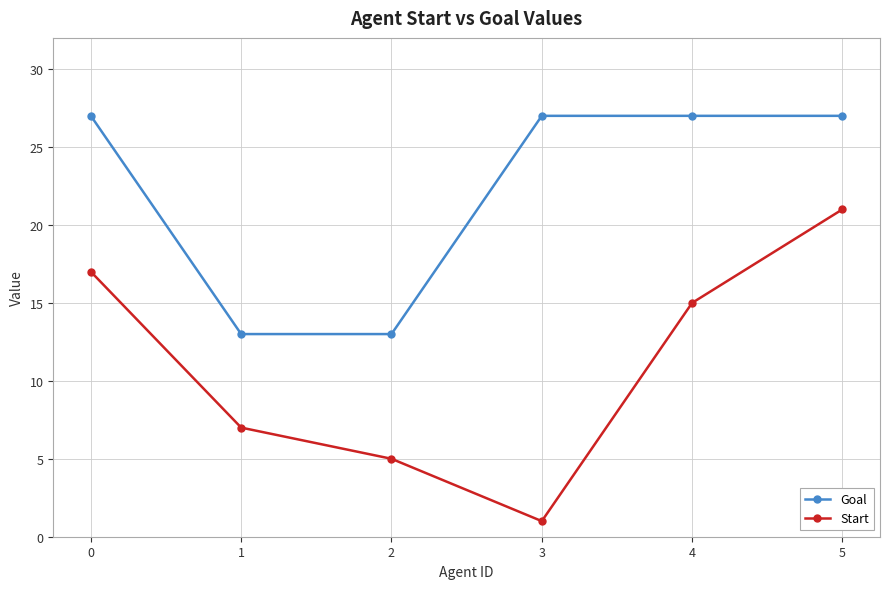

How many distinct data groups are displayed?

2